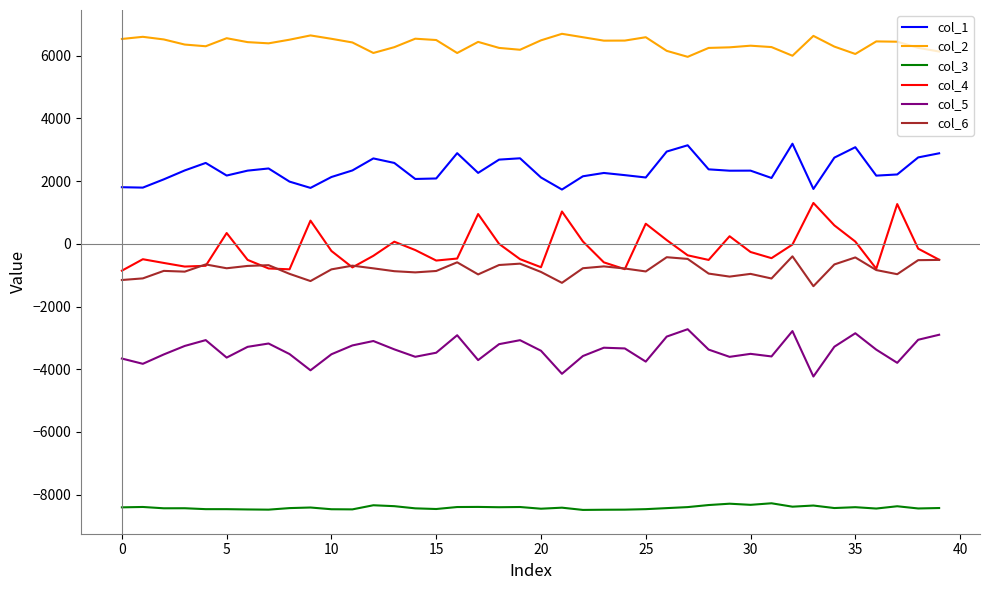

True or false: col_3 and col_2 cross at least once.

False